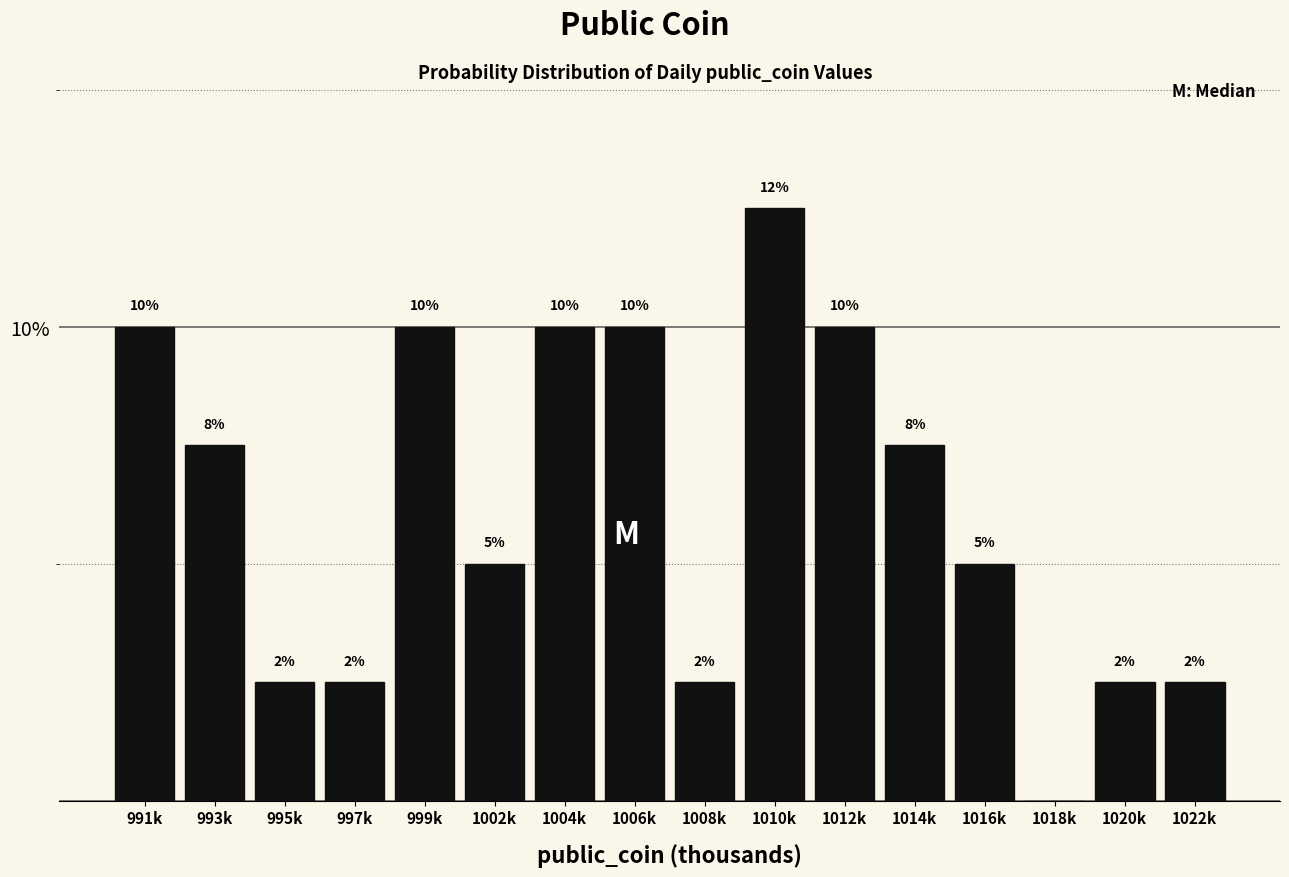

Are the bars horizontal?

No